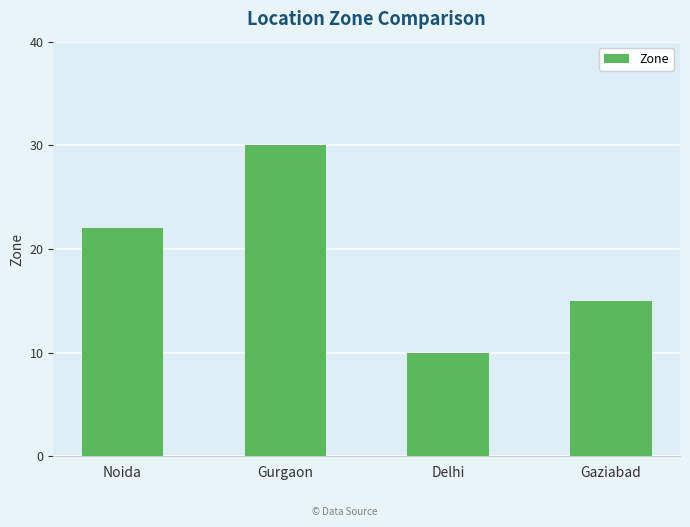

How many values are between 15 and 30?

3